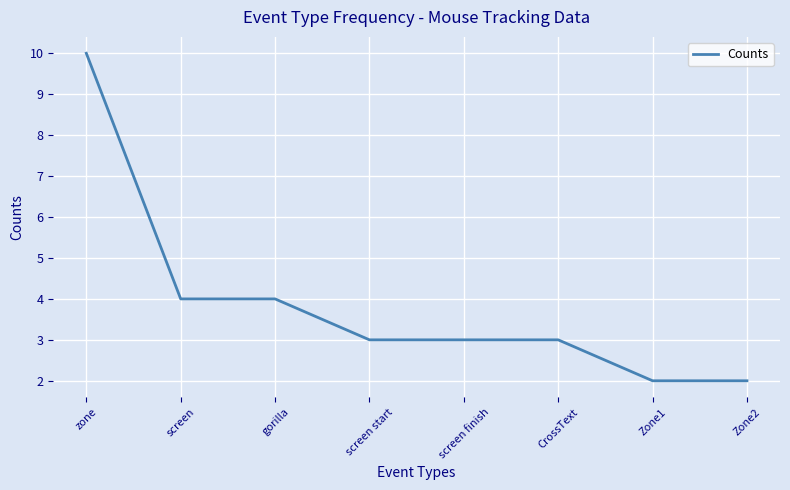

Reading left to right, transcribe all the data shown in this chart.

zone=10	screen=4	gorilla=4	screen start=3	screen finish=3	CrossText=3	Zone1=2	Zone2=2